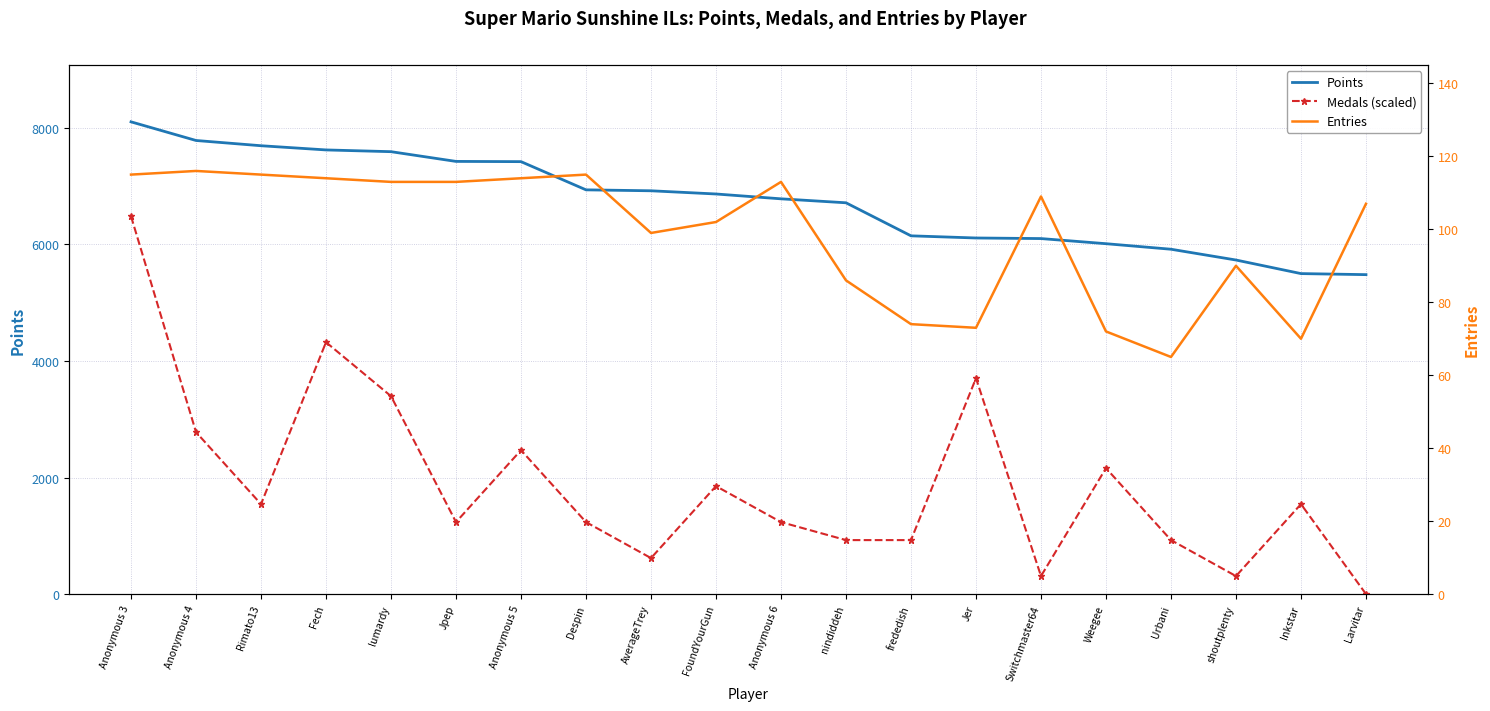

How many distinct data groups are displayed?

3